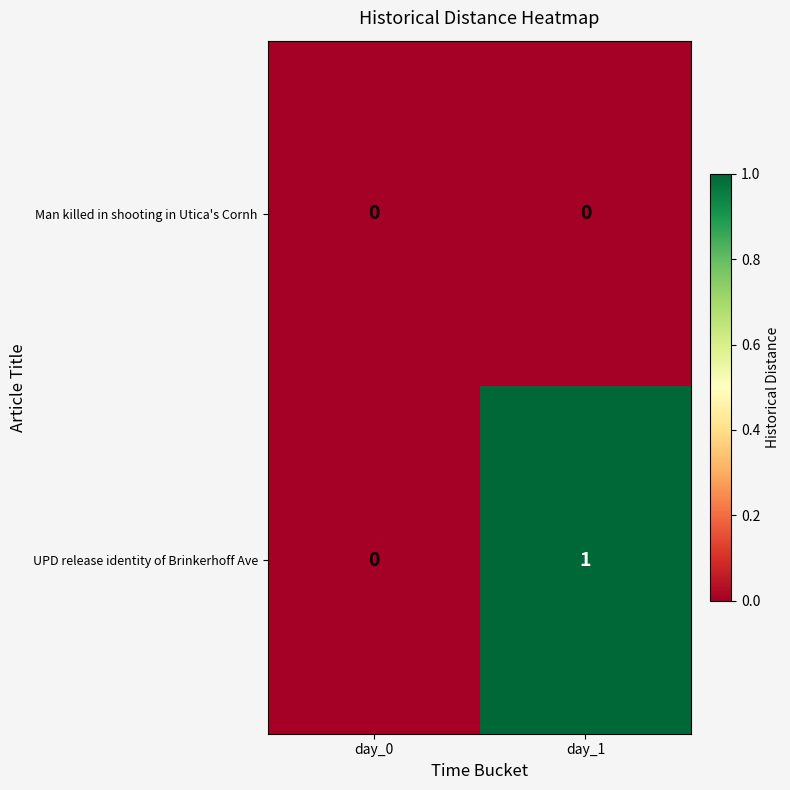

Which series has the largest total across all categories?

UPD release identity of Brinkerhoff Ave